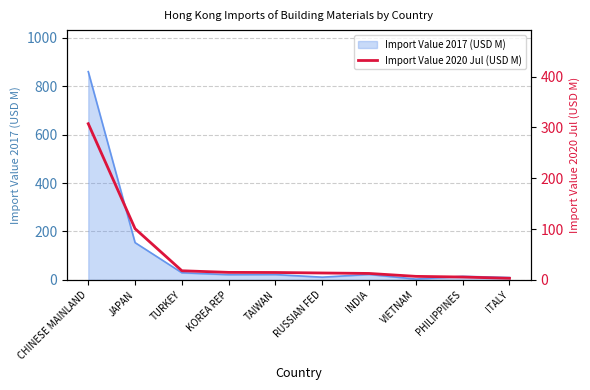

What is the ratio of the value at ITALY to the value at TURKEY?

0.2